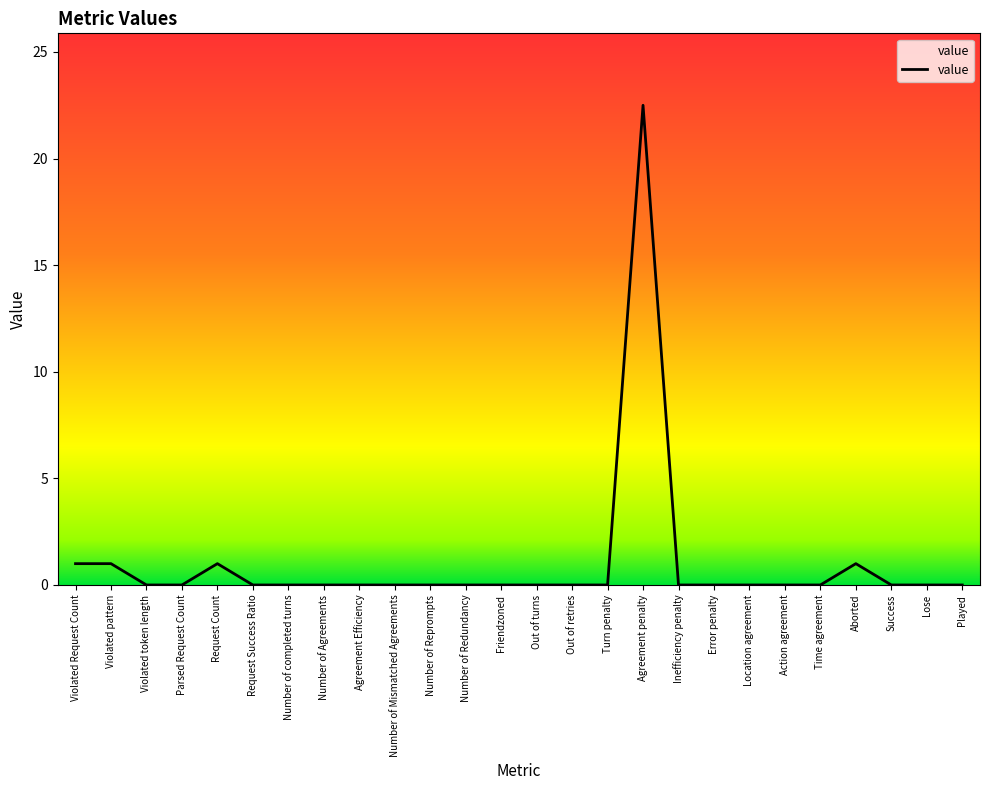

Is this an area chart (filled region under the line)?

No